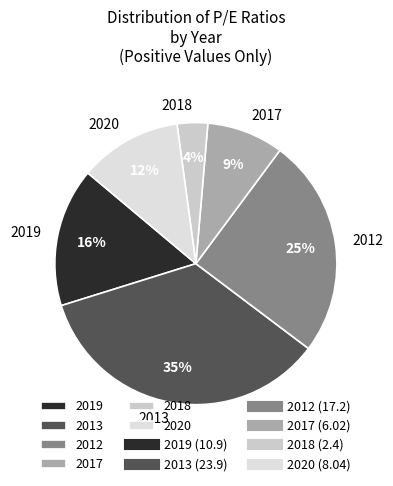

Does 2018 represent more than half of the total?

No